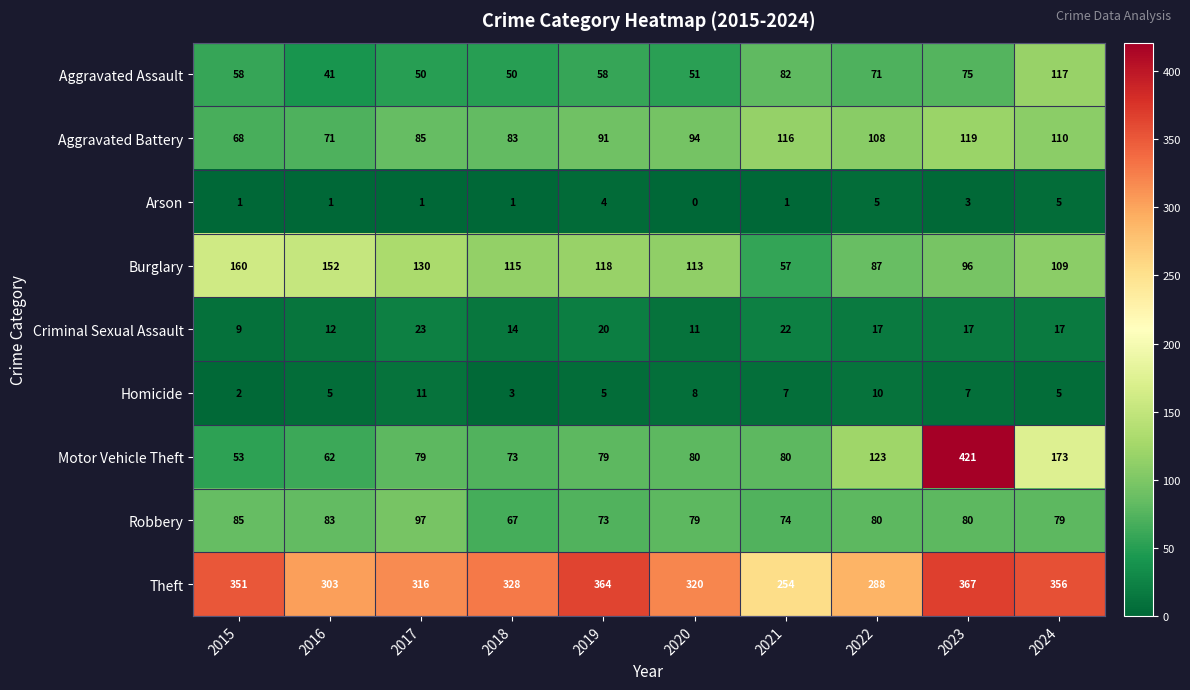

Is it true that Robbery equals 54 at 2016?

False